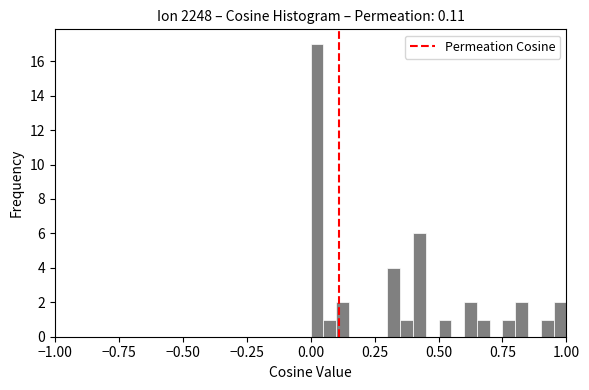

Around what value on the x-axis is the tallest bar? Give the approximate position of its centre, as read against the axis.

0.05